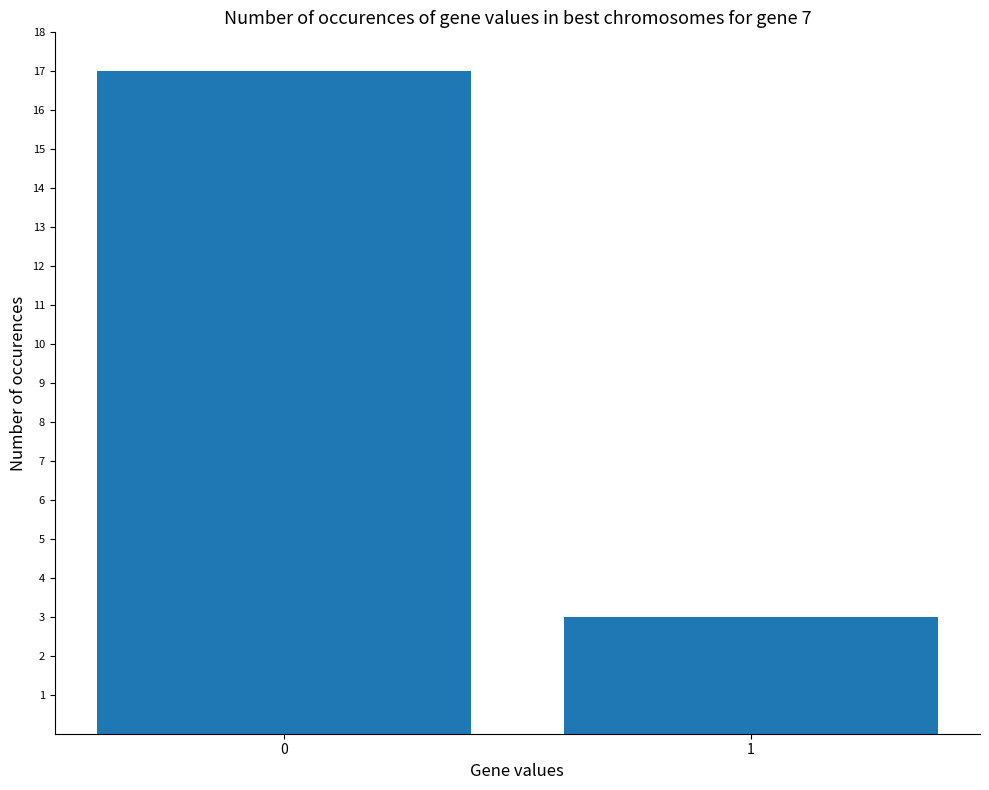

Reading left to right, what are all the values shown in this chart?

17	3